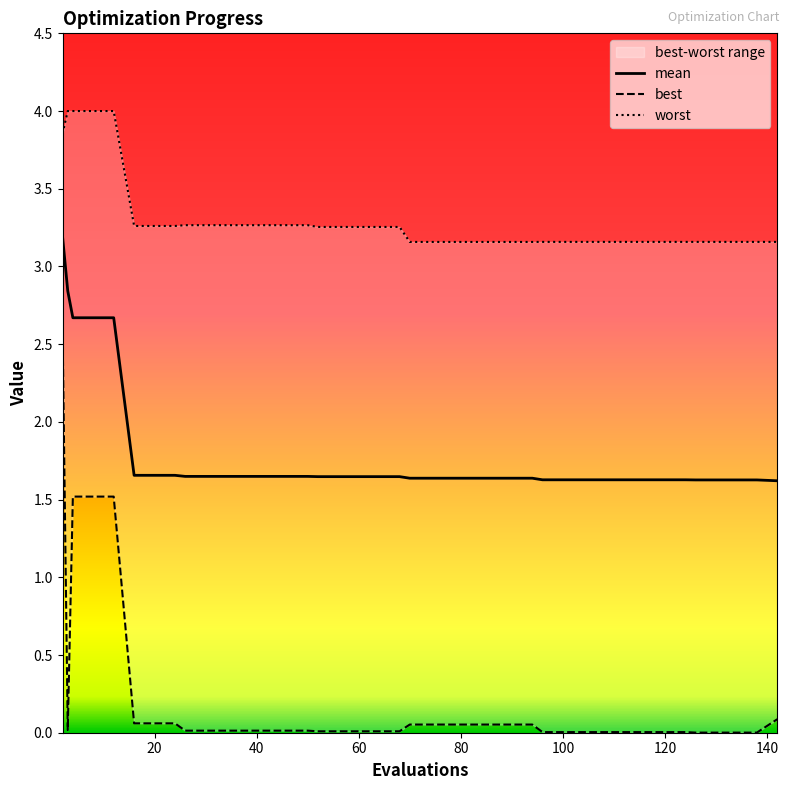

What is the highest value of the mean series?

3.2